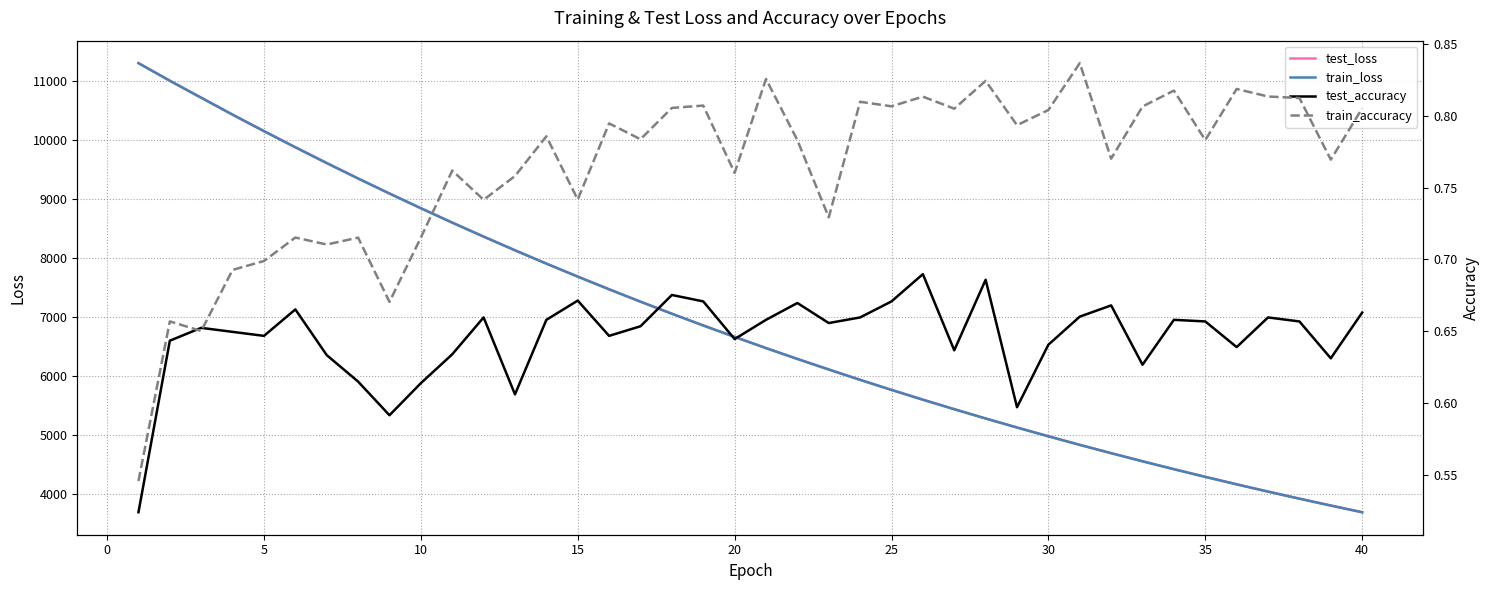

Is the value of train_loss at 25 greater than the value of test_loss at 20?

No